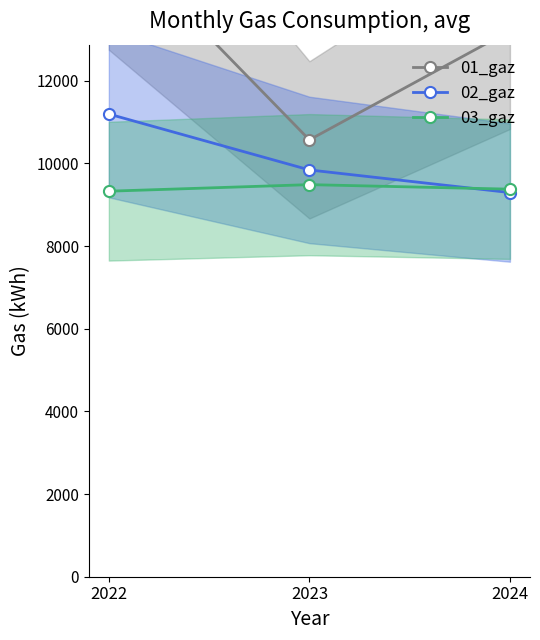

What is the approximate value of 02_gaz at 2023?

9841.2